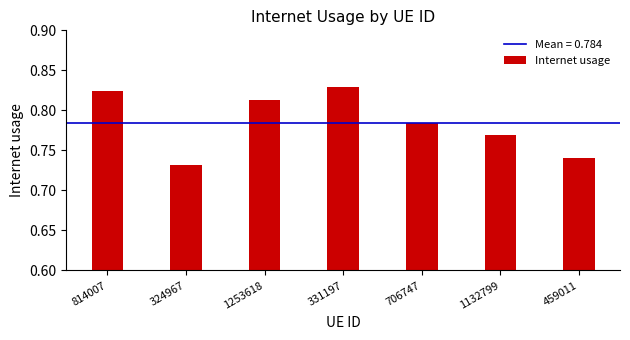

Rank the categories by value from lowest to highest.

324967, 459011, 1132799, 706747, 1253618, 814007, 331197